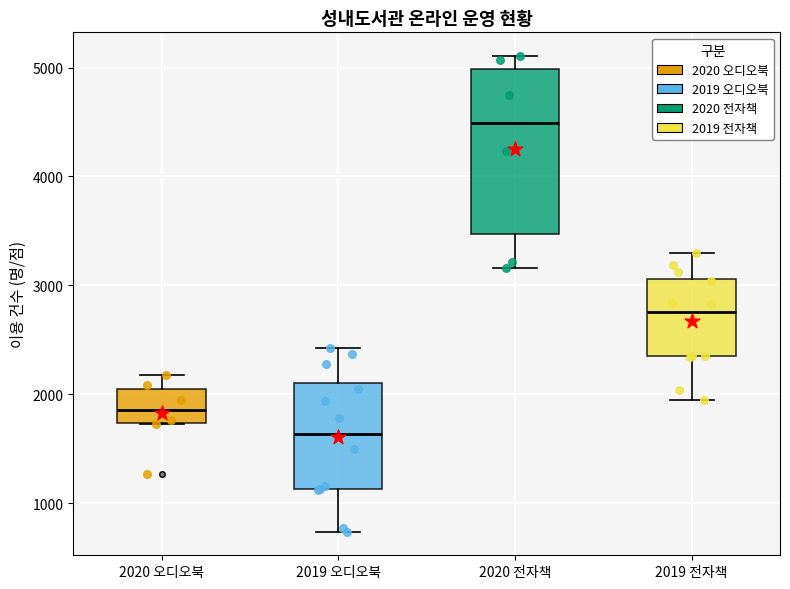

Reading left to right, read every box against the y-axis: the position of its median line, the range the box covers, and the ends of its whiskers. The values are not printed on the chart, so give them approximately, as read against the axis.

2020 오디오북: median 1900, box 1700 to 2000, whiskers 1700 to 2200
2019 오디오북: median 1600, box 1100 to 2100, whiskers 700 to 2400
2020 전자책: median 4500, box 3500 to 5000, whiskers 3200 to 5100
2019 전자책: median 2800, box 2400 to 3100, whiskers 1900 to 3300